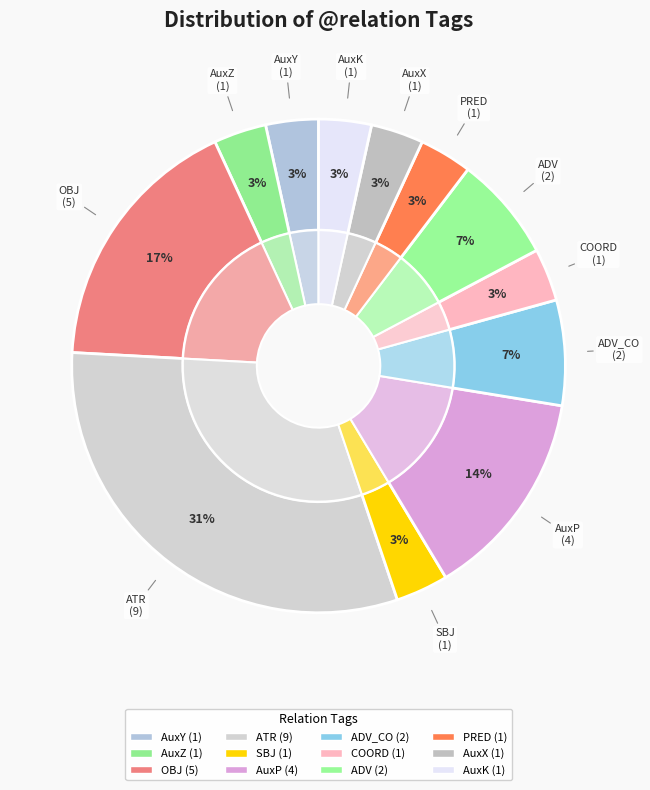

Does AuxP account for over 50% of the chart?

No